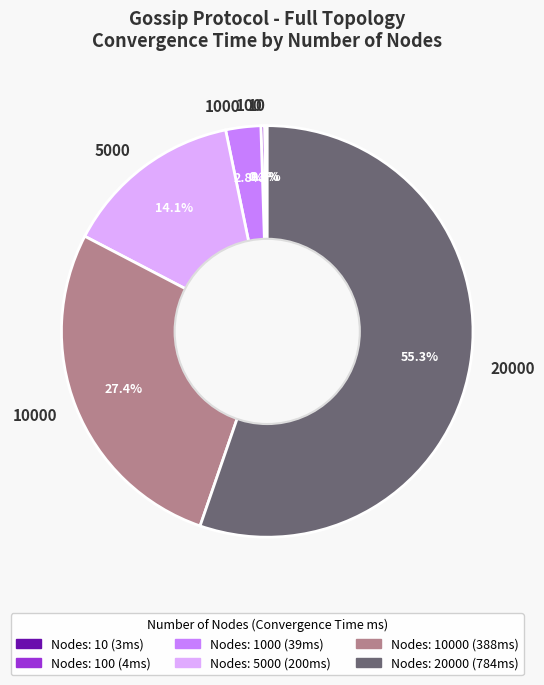

Does 5000 represent more than half of the total?

No